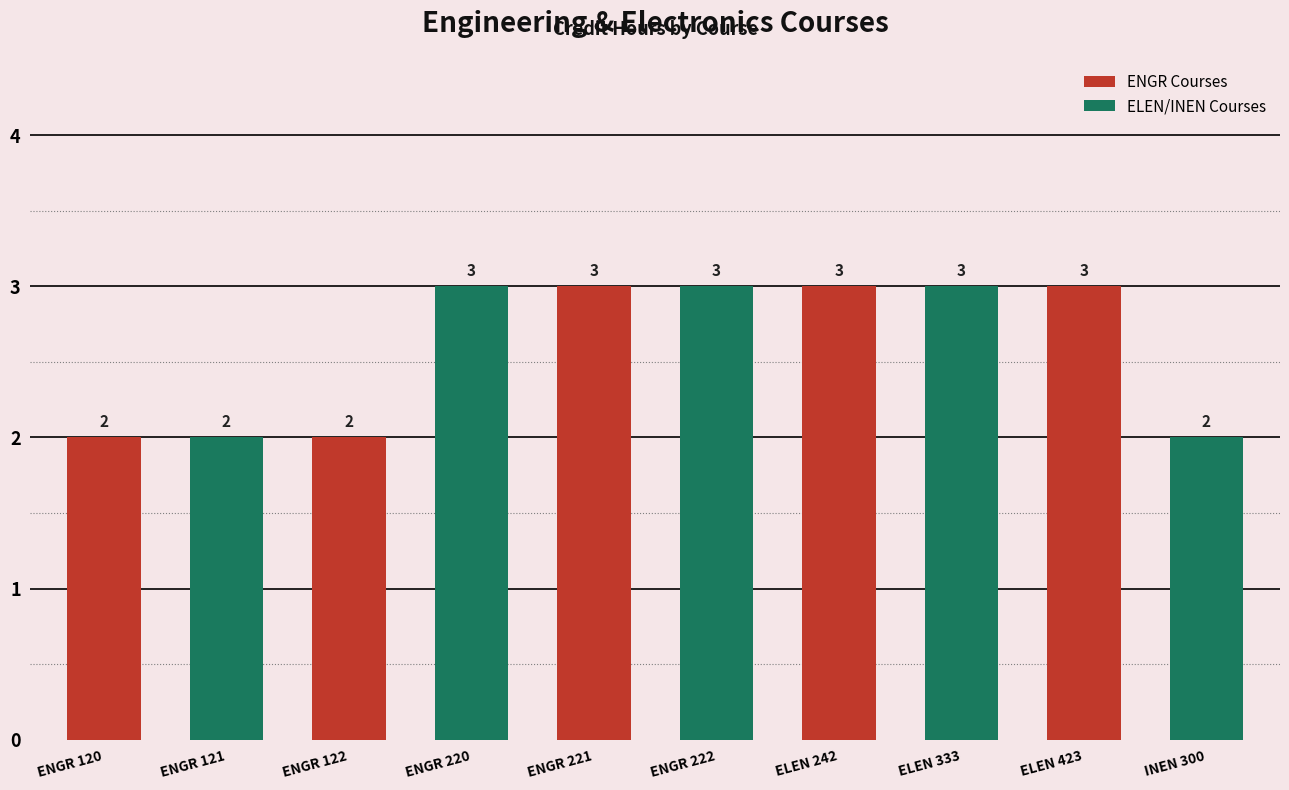

Count the values in the range 2 to 3.

10